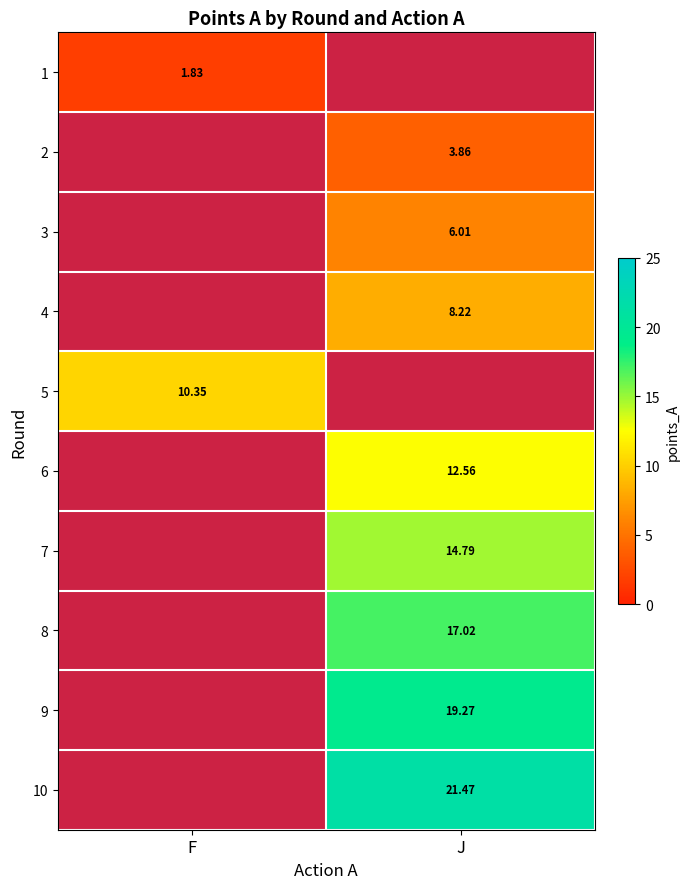

What value does the 6 series have at J?

12.6